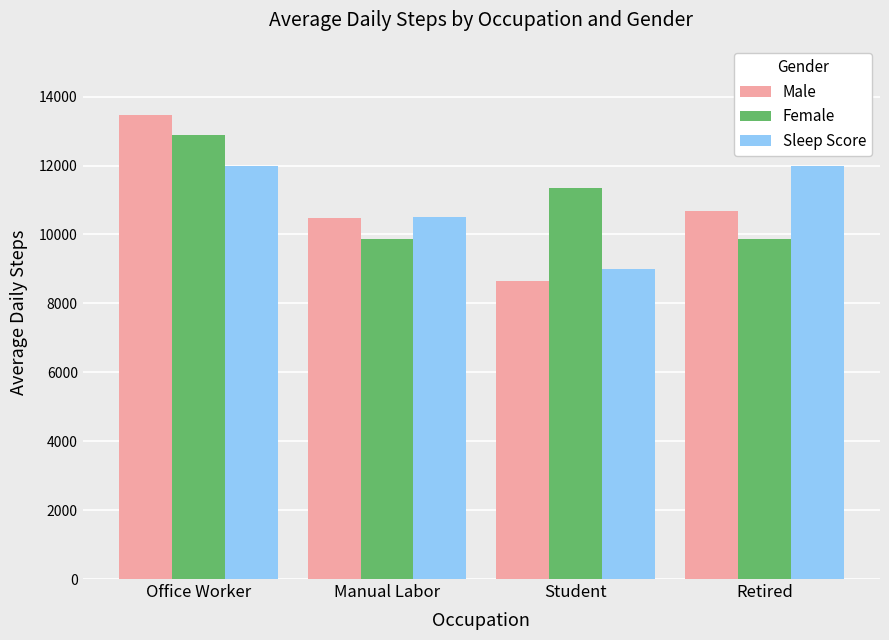

At Retired, list the series in order from smallest to largest.

Female, Male, Sleep Score